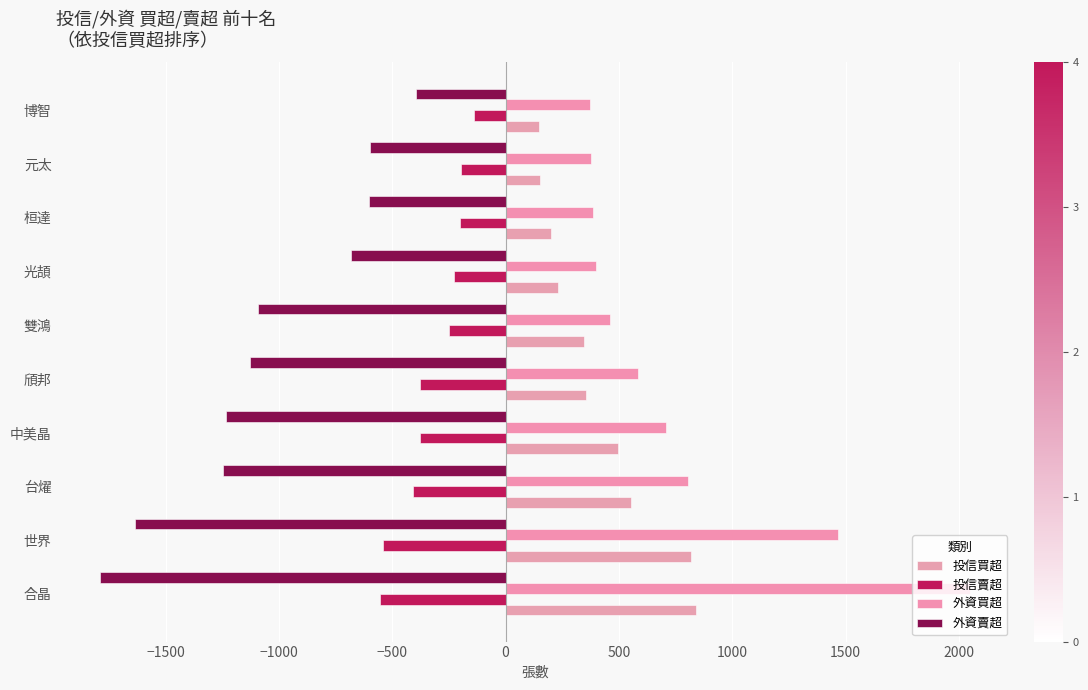

How many values in the 投信賣超 series are below -250?

5